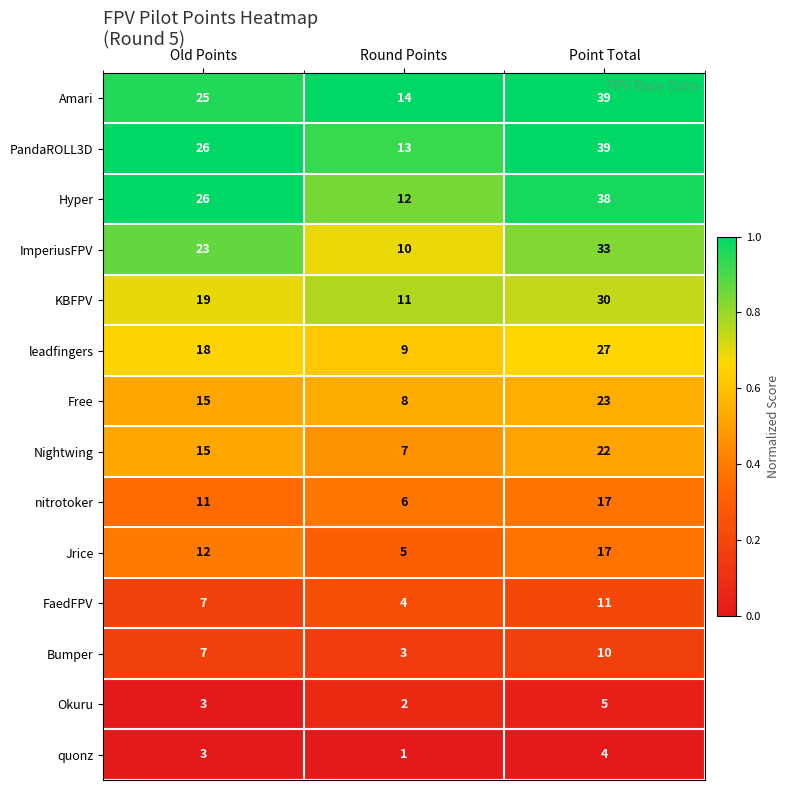

What is the sum of the quonz values at Point Total and Round Points?

5